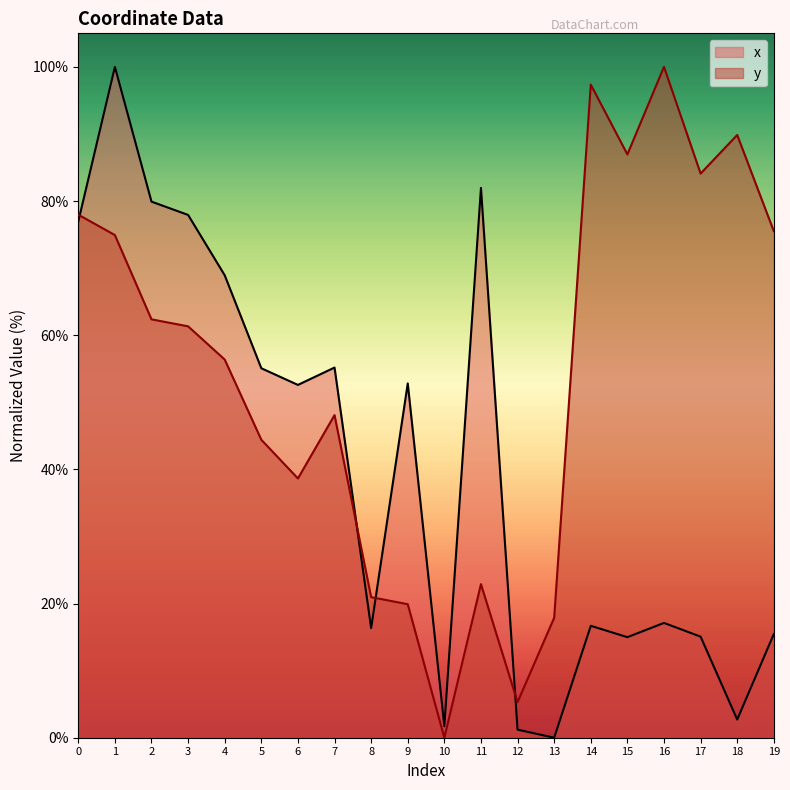

Is it true that x equals 0.5 at 12?

False